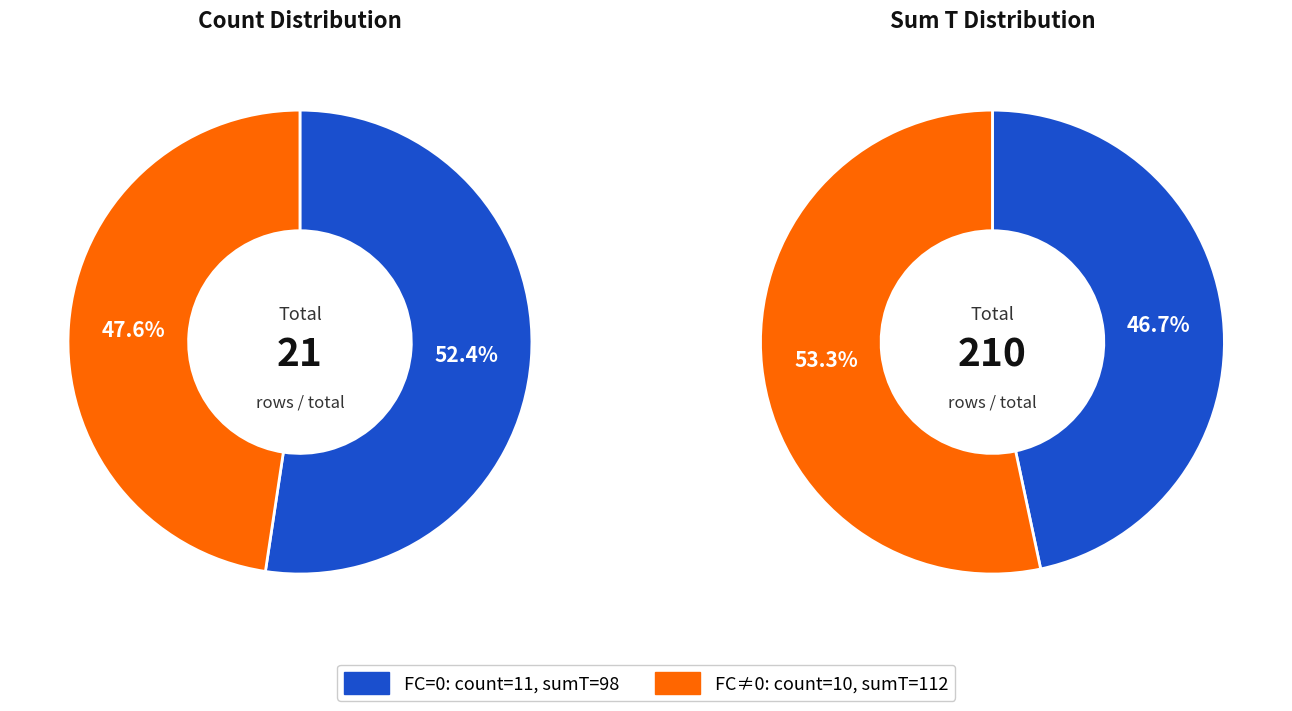

Is it true that FC=0 is 52% of the pie?

True